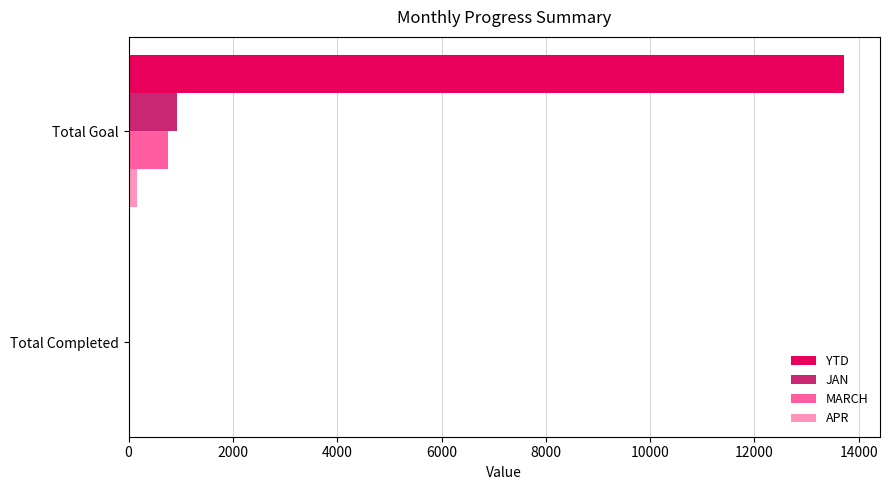

At which category is the sum across all series the highest?

Total Goal